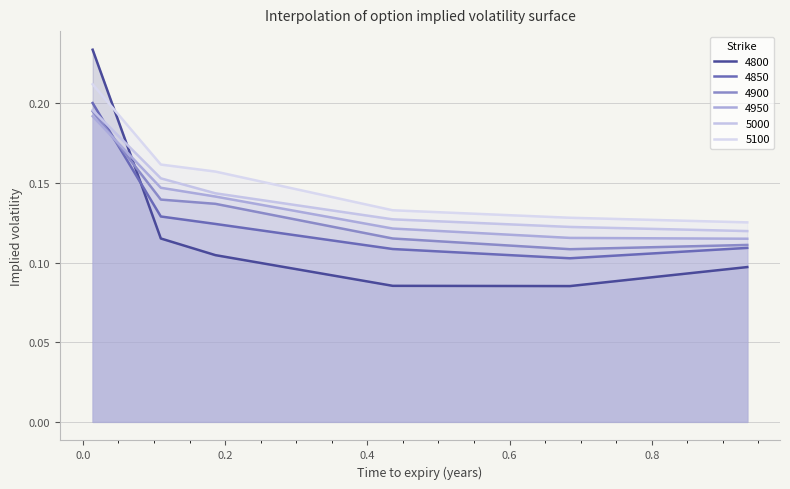

At which label does 4850 reach its minimum?

0.684931506849315